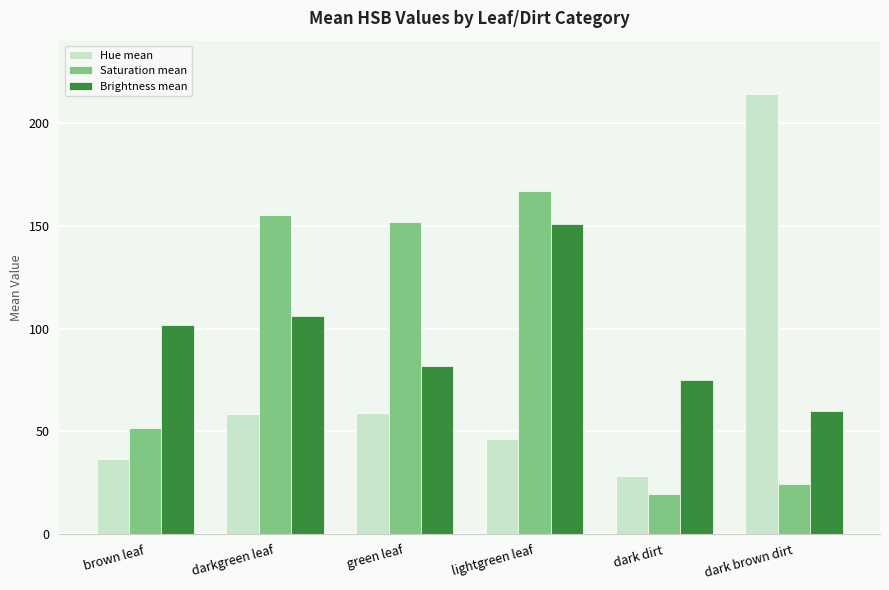

Between brown leaf and darkgreen leaf, which series saw the biggest shift?

Saturation mean